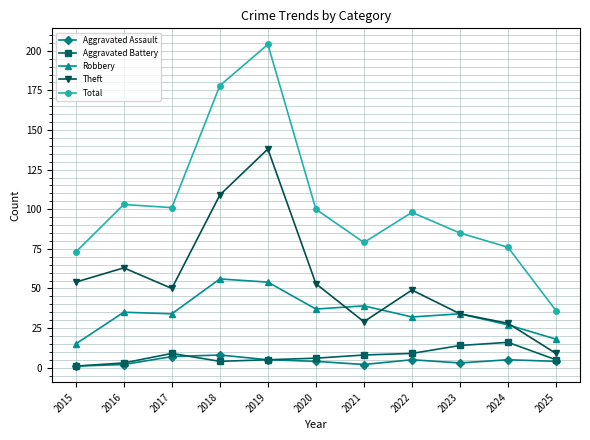

Where does the Aggravated Battery series first go above 6?

2017